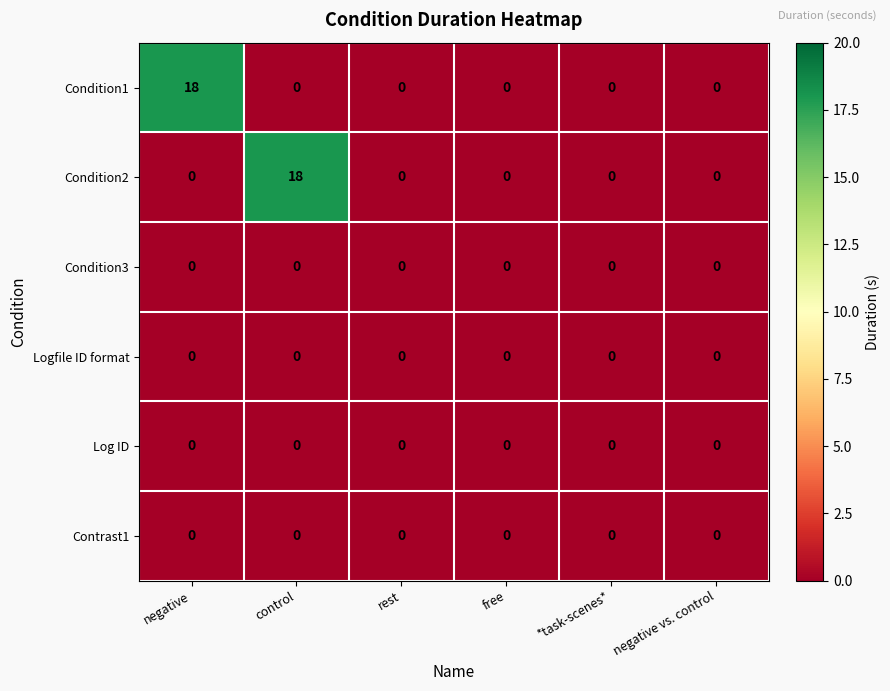

The Condition1 series shows 0 at control. True or false?

True